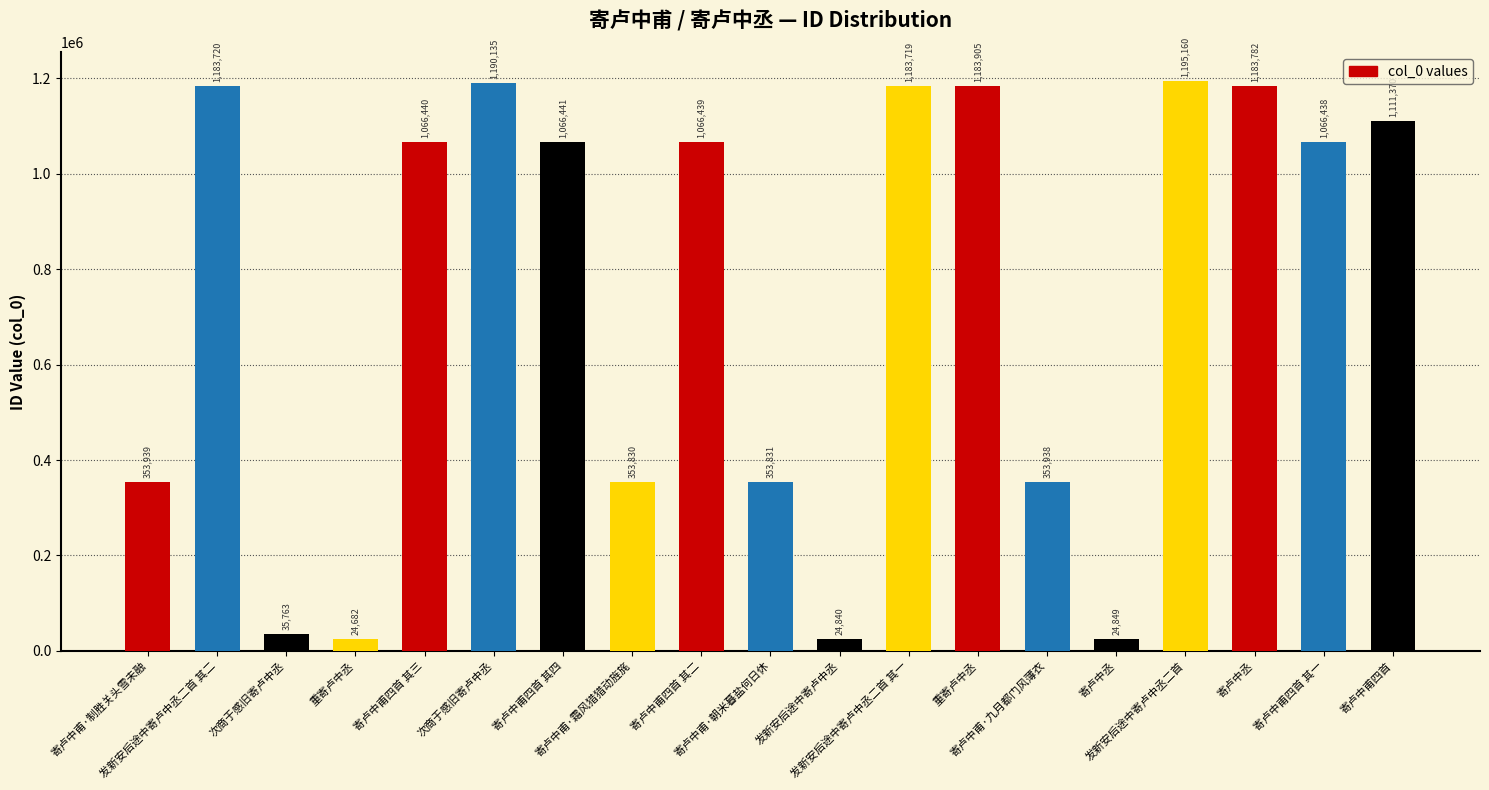

How many values are below 1066439?

9